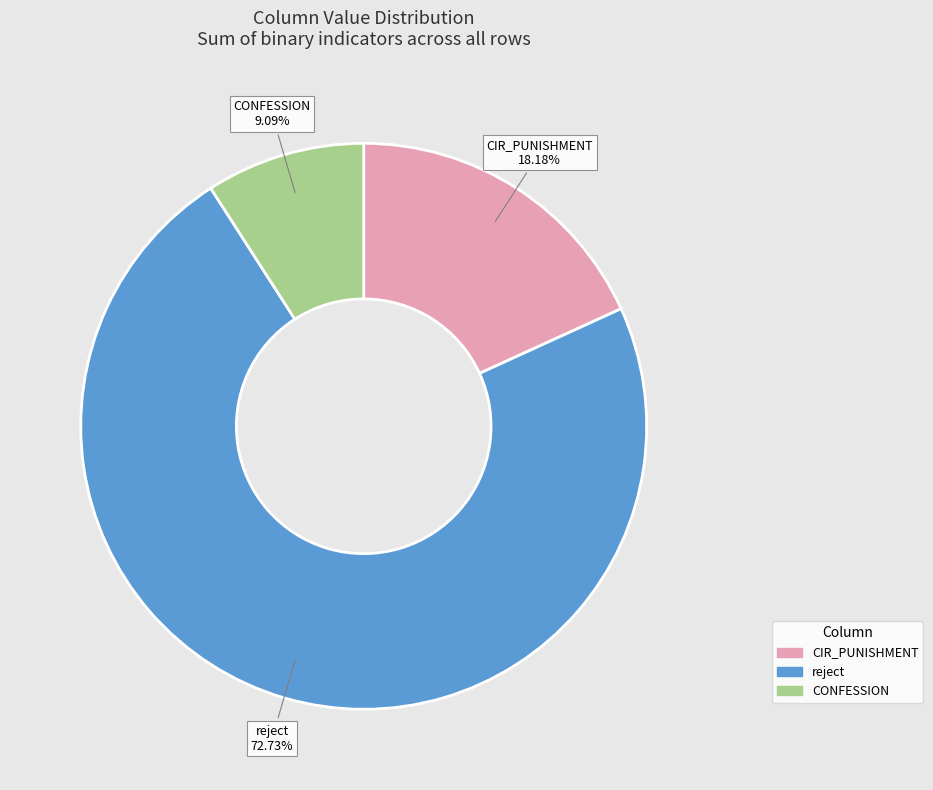

Is there a majority slice in this chart?

Yes